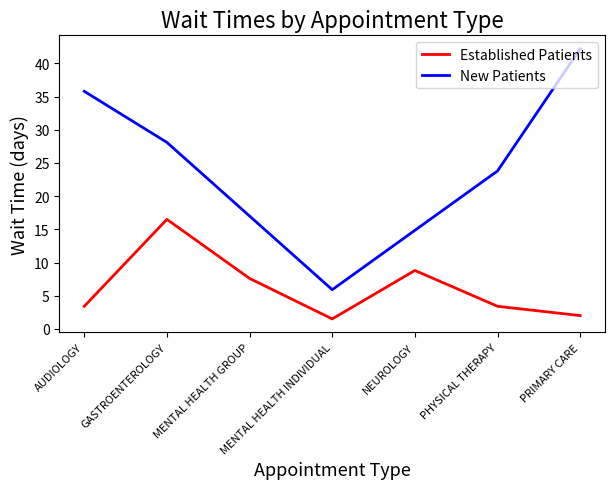

List the labels in order of value, smallest first.

MENTAL HEALTH INDIVIDUAL, PRIMARY CARE, AUDIOLOGY, PHYSICAL THERAPY, MENTAL HEALTH GROUP, NEUROLOGY, GASTROENTEROLOGY